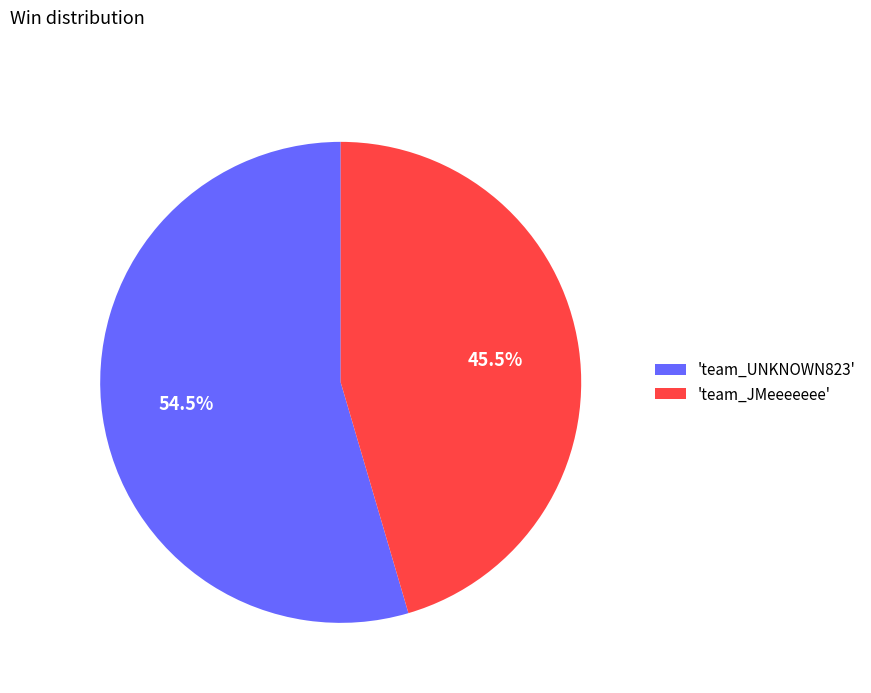

Which slice is the smallest?

'team_JMeeeeeee'